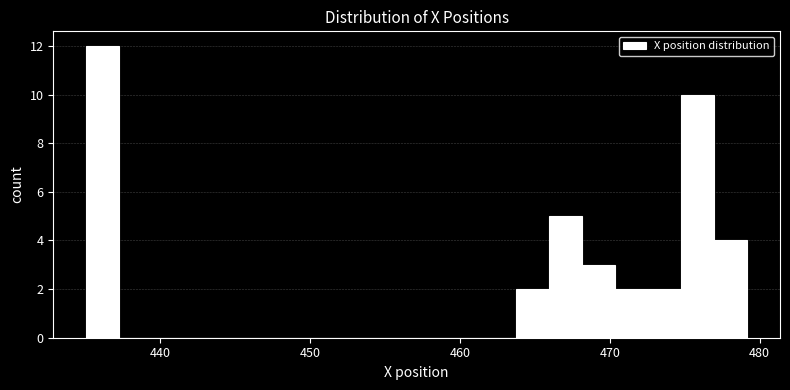

Read against the x-axis, roughly where is the centre of the tallest bar?

436